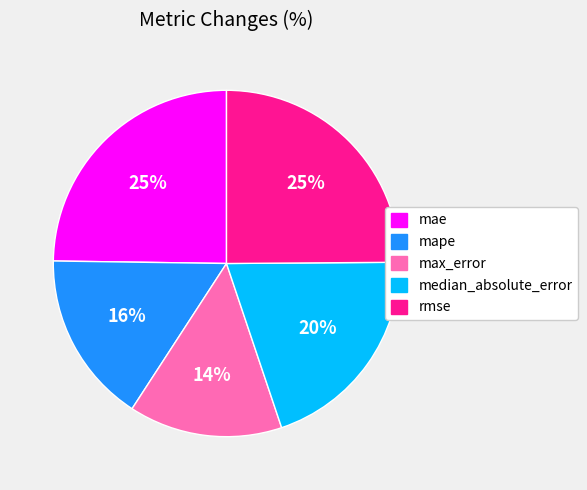

What percentage is the rmse slice, to the nearest percent?

25%